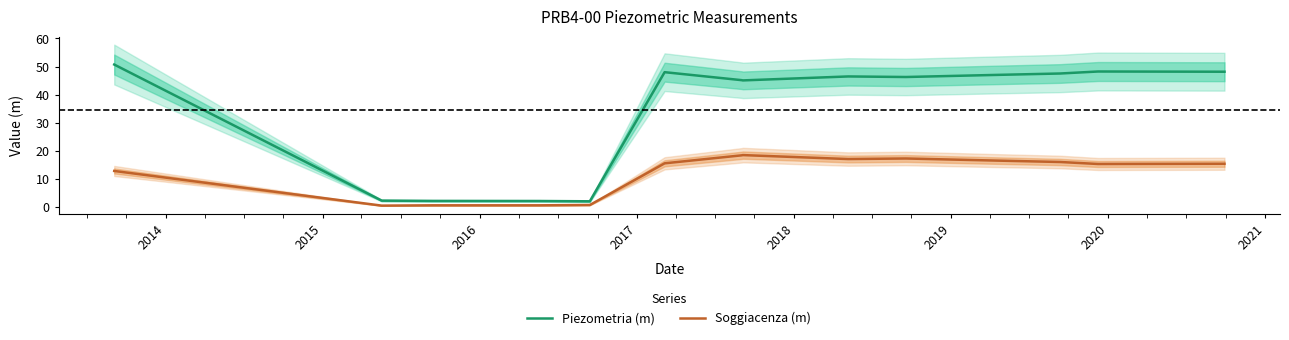

True or false: Piezometria (m) and Soggiacenza (m) intersect in this chart.

False